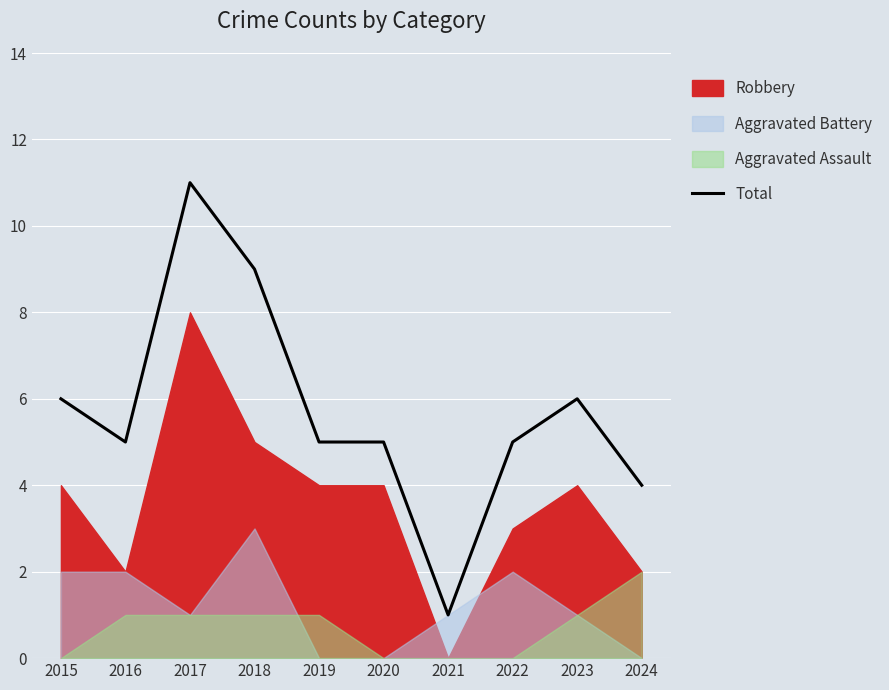

The chart shows a value of 3 at 2017. True or false?

False